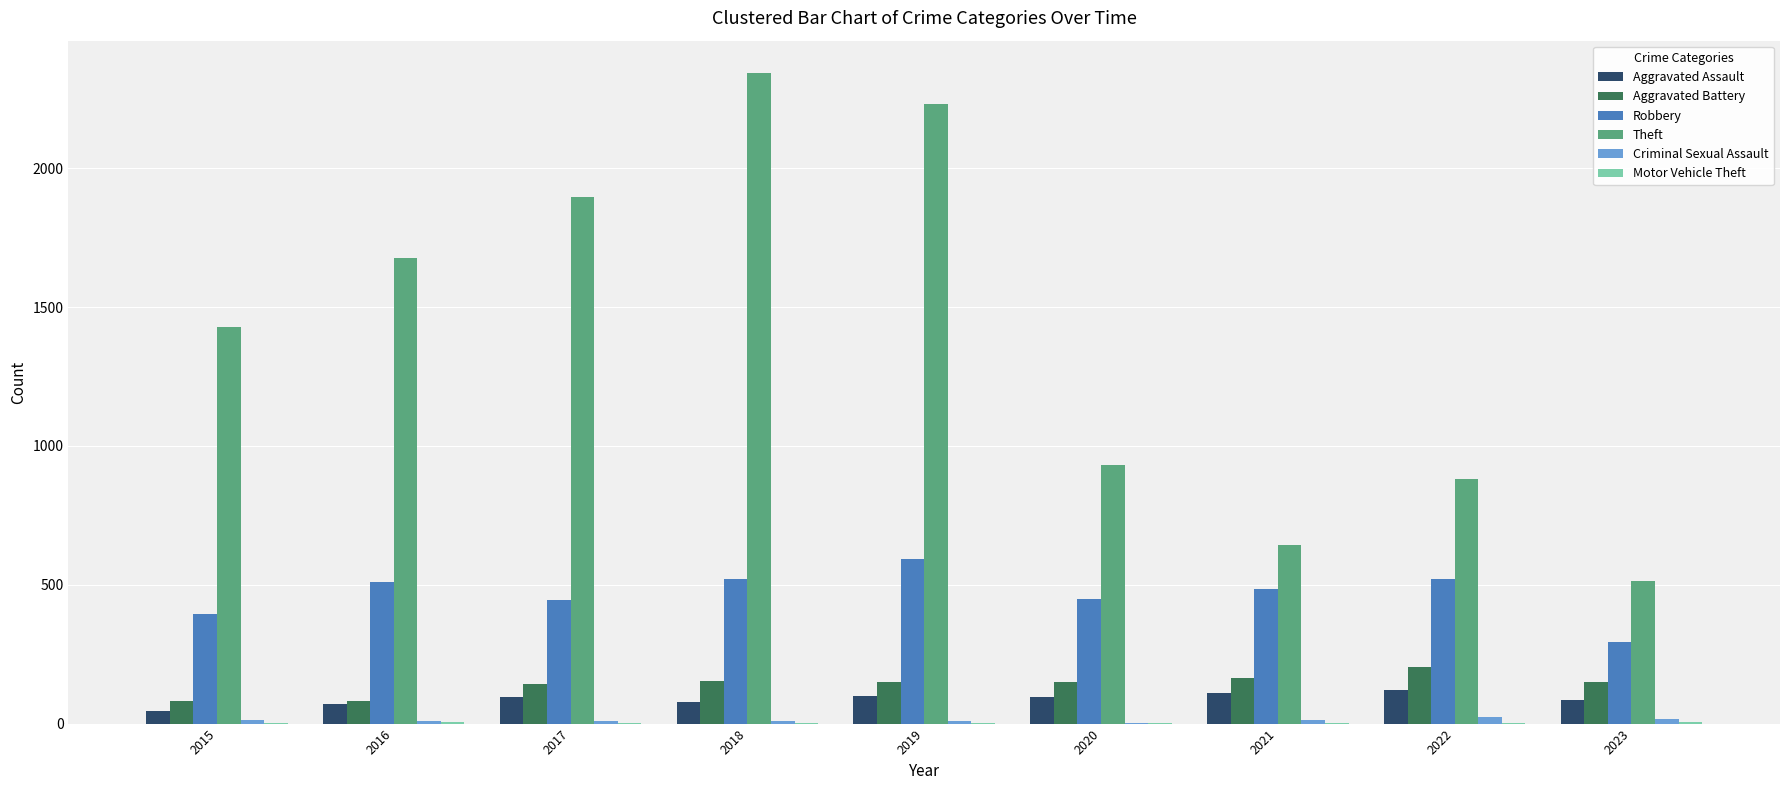

Is it true that Theft equals 770 at 2015?

False